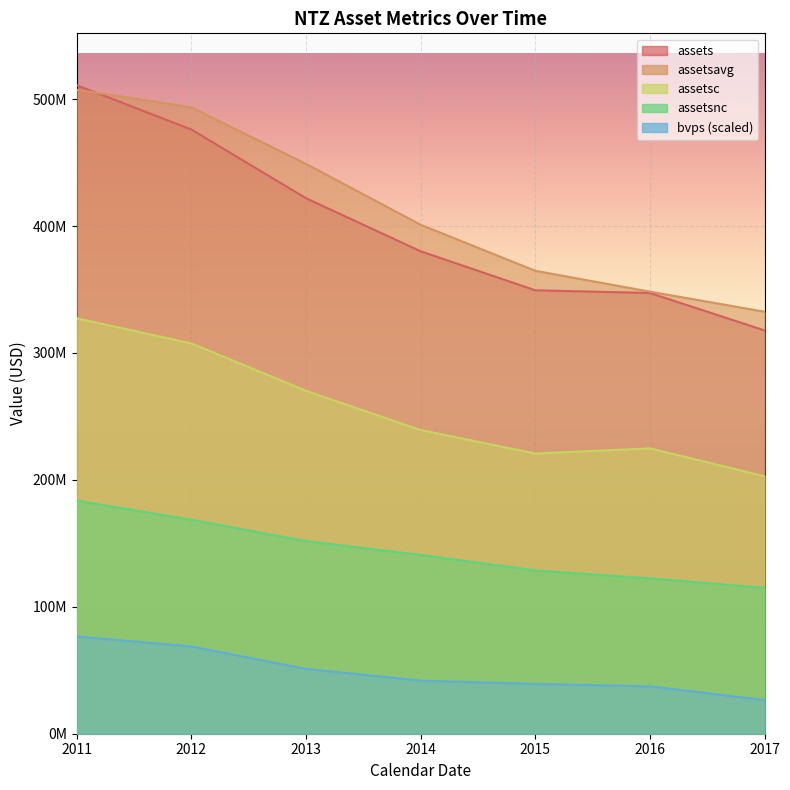

True or false: assetsavg has a value of 673867500.4 at 2011.

False